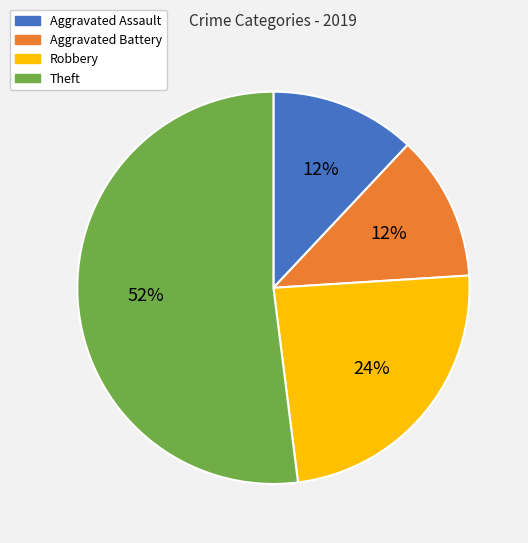

Does Theft represent more than half of the total?

Yes